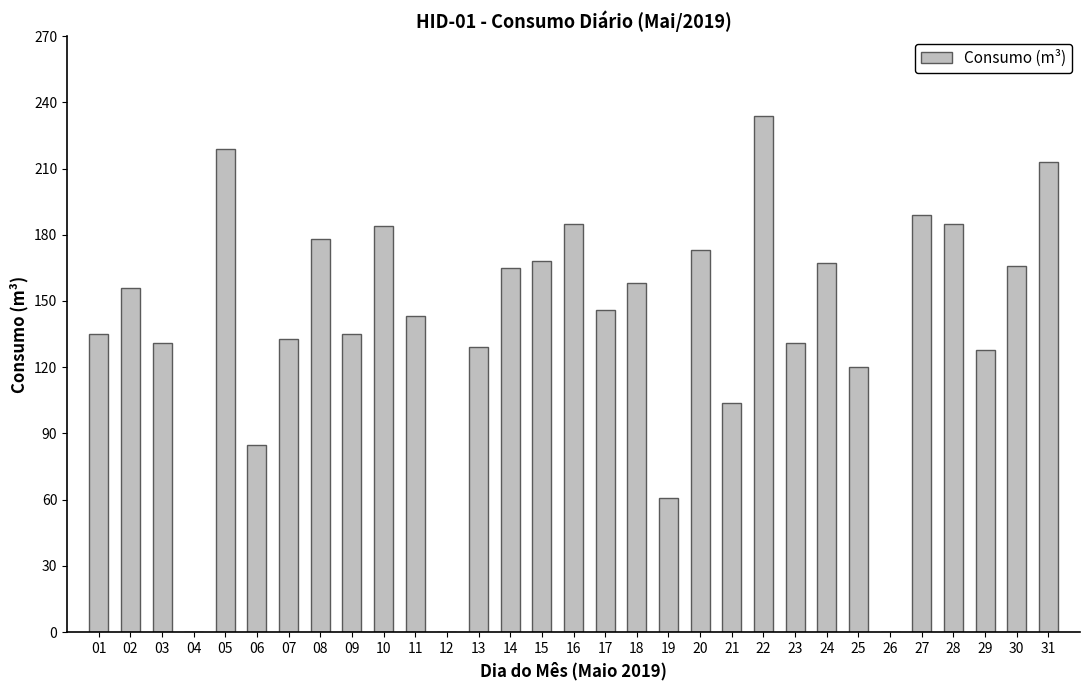

What is the average value?

139